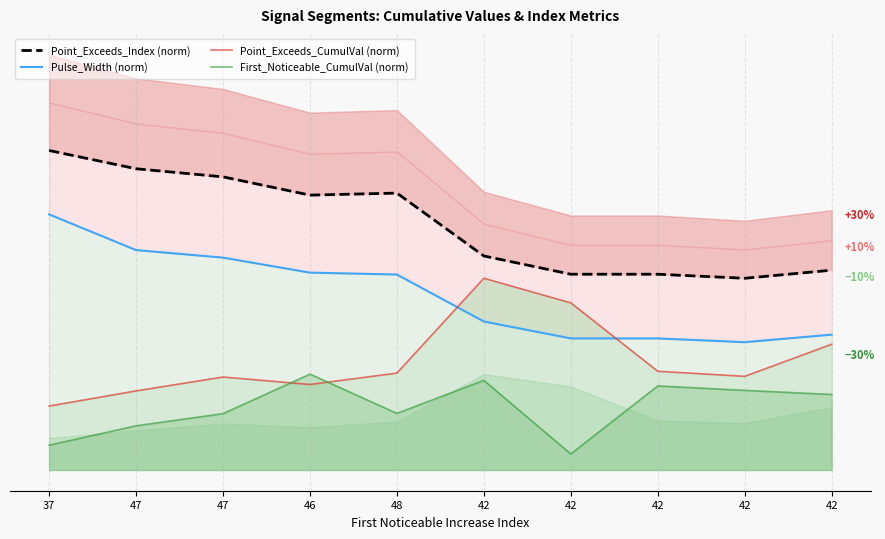

What are all the series names shown in the legend?

Point_Exceeds_Index (norm), Pulse_Width (norm), Point_Exceeds_CumulVal (norm), First_Noticeable_CumulVal (norm)